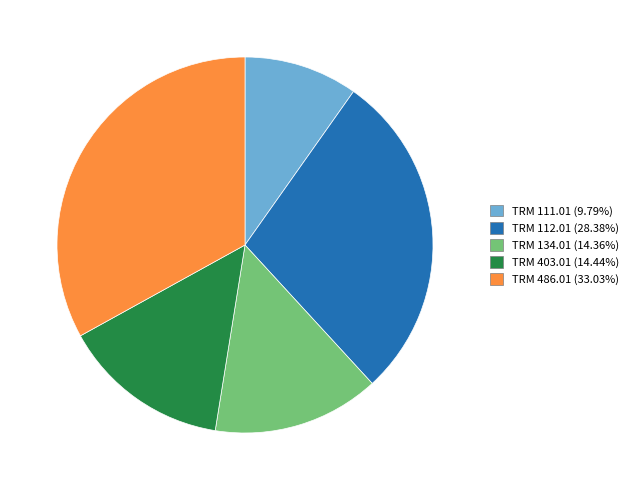

Which category has the smallest portion of the pie?

TRM 111.01